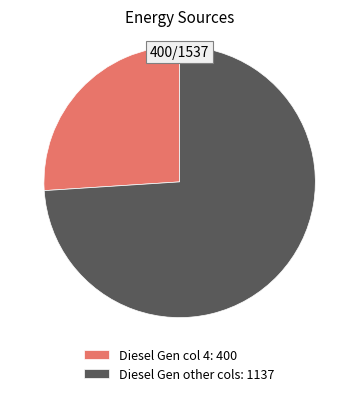

Rank the categories by value from lowest to highest.

Diesel Gen col 4: 400, Diesel Gen other cols: 1137